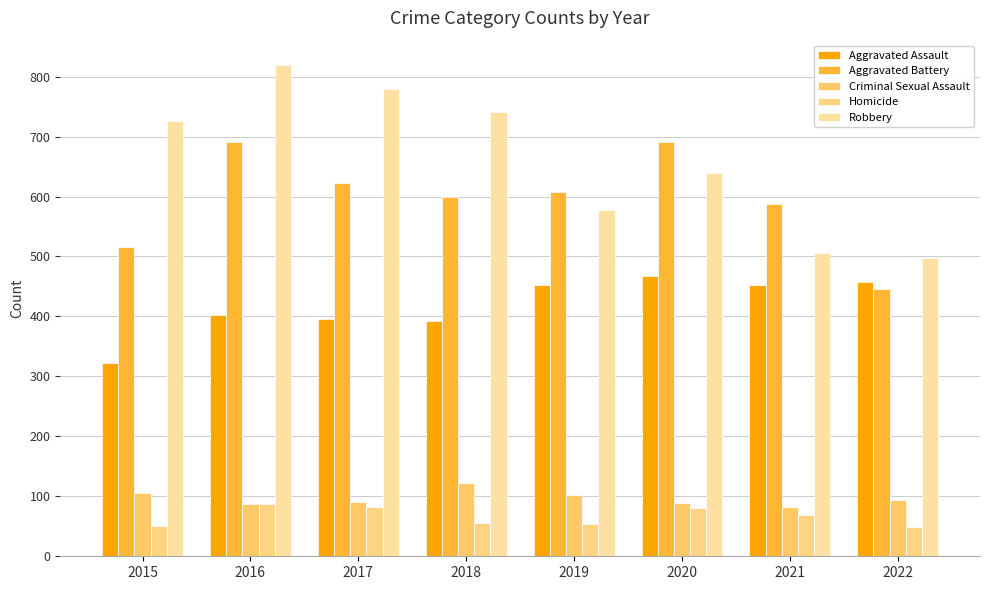

How many data points in Robbery are less than 726?

4